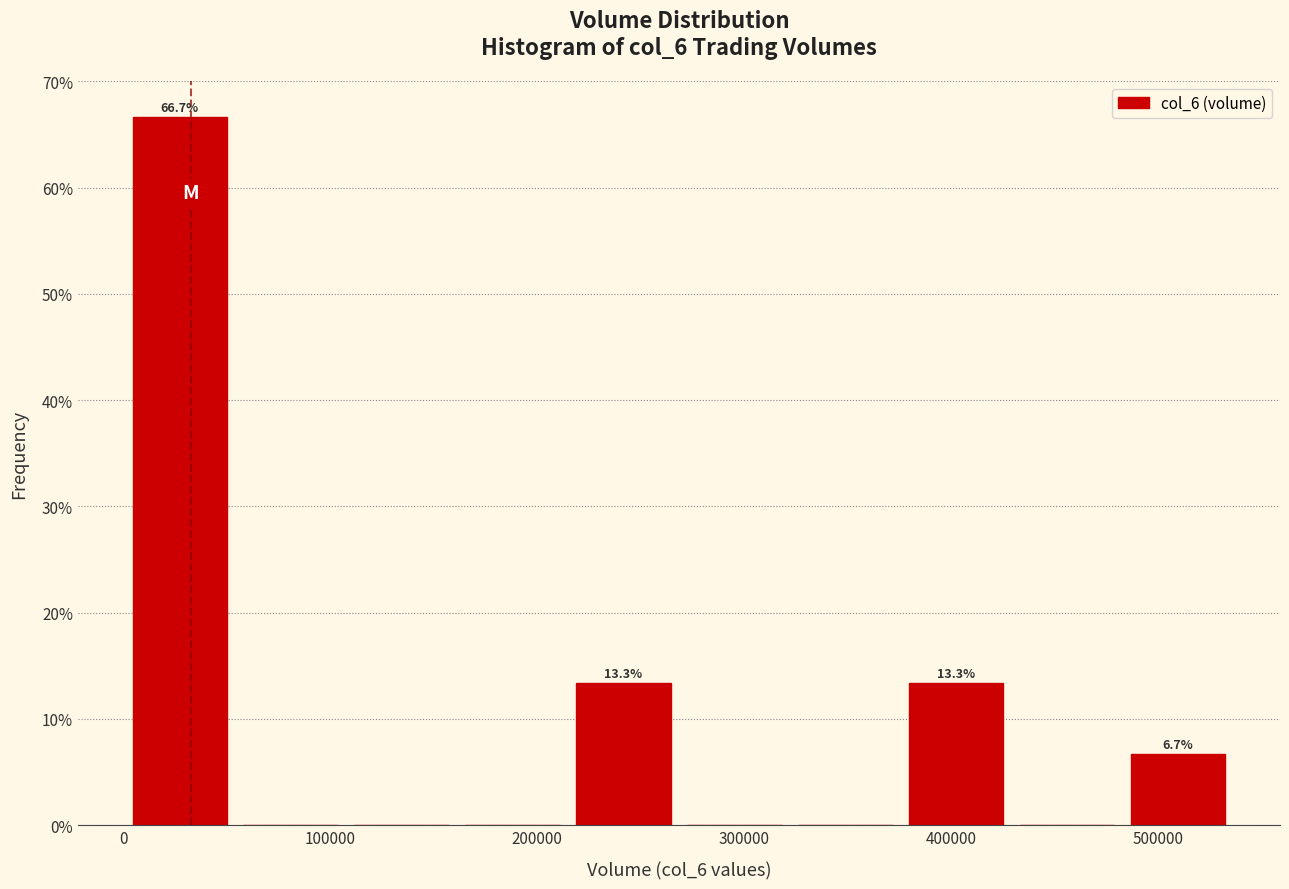

Over which range of the x-axis is the bar tallest?

0 to 60000